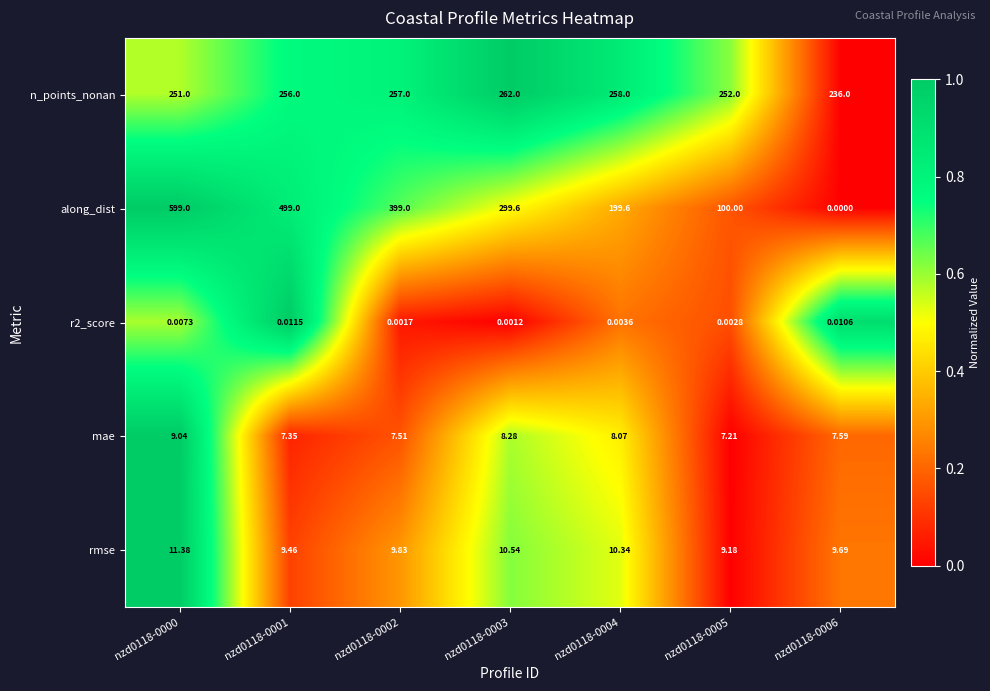

Which series has the widest spread of values?

along_dist